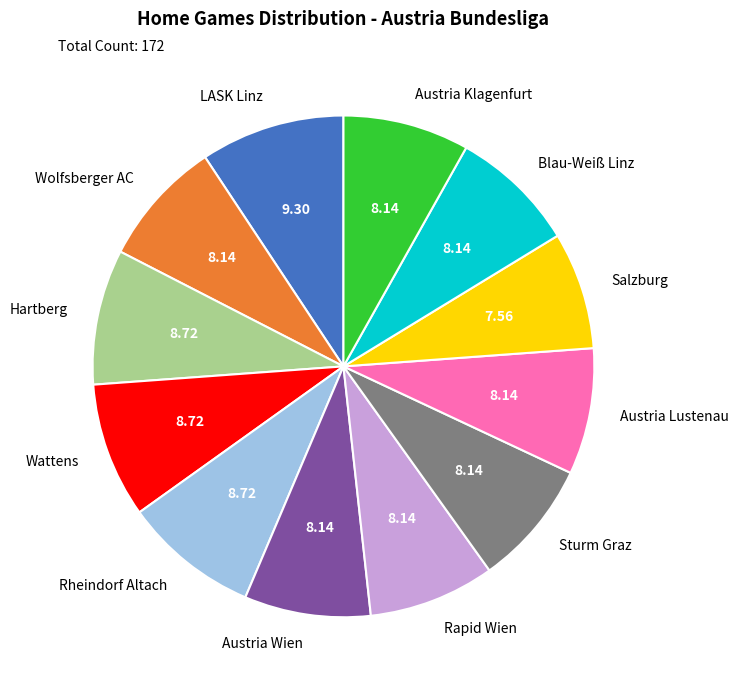

Is there a majority slice in this chart?

No